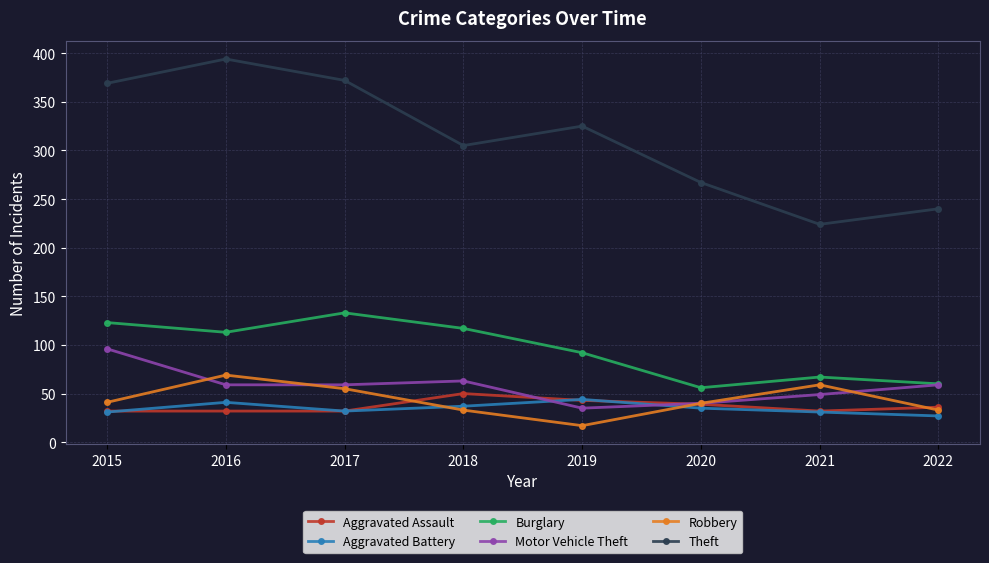

What is the difference between the second highest and second lowest values in the Burglary series?

63